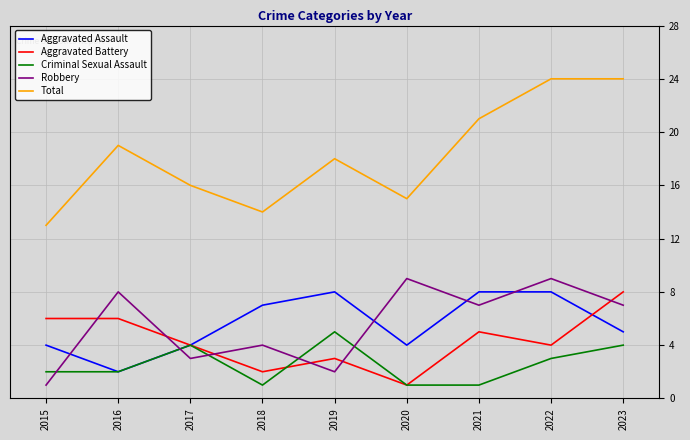

Between 2019 and 2023, which series saw the biggest shift?

Total